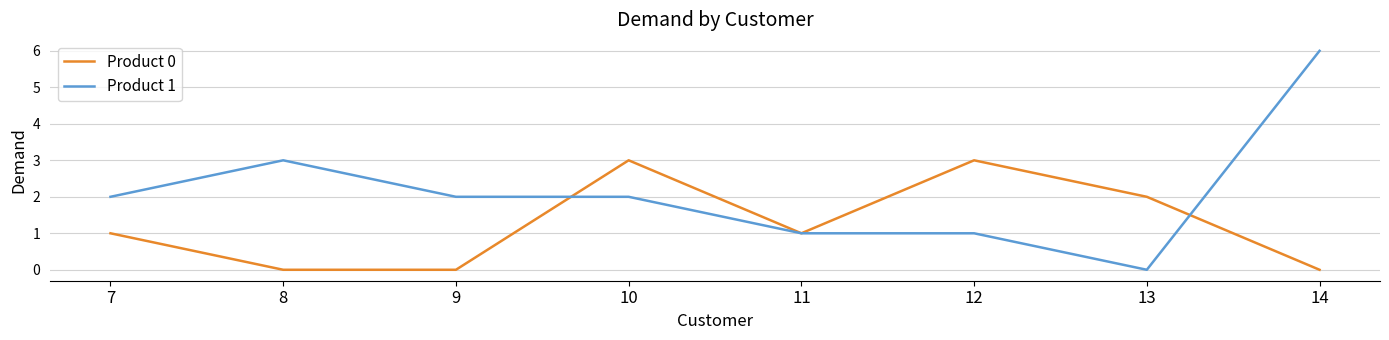

At 8, list the series in order from smallest to largest.

Product 0, Product 1